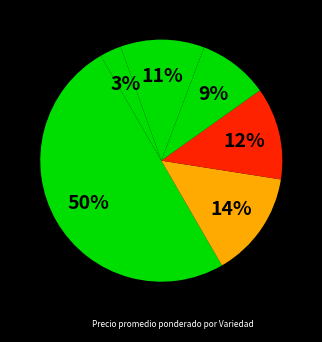

How many slices are in this pie chart?

6